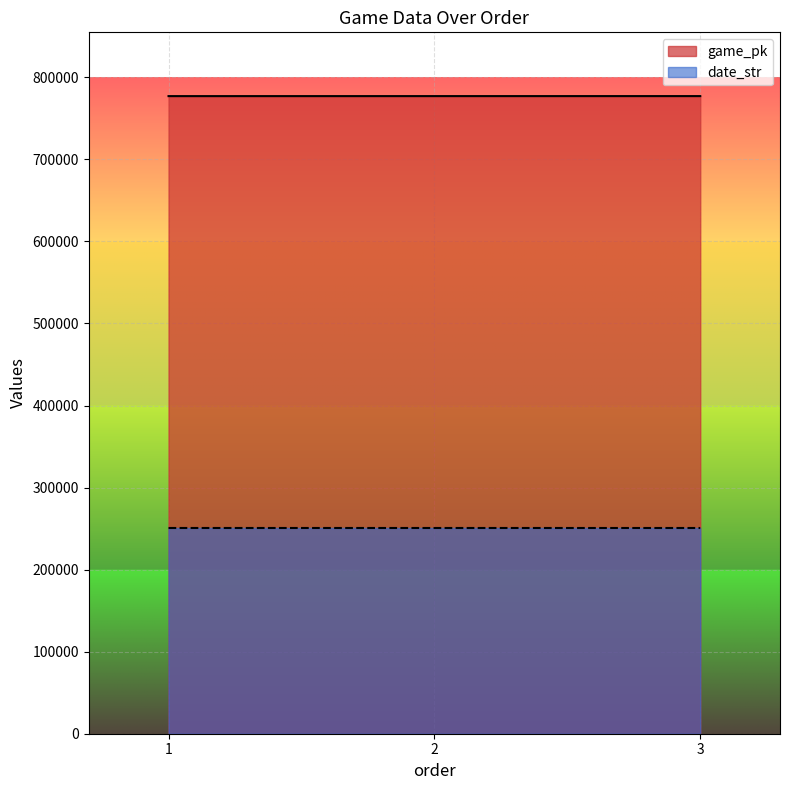

How many data points in date_str are above 250720?

1